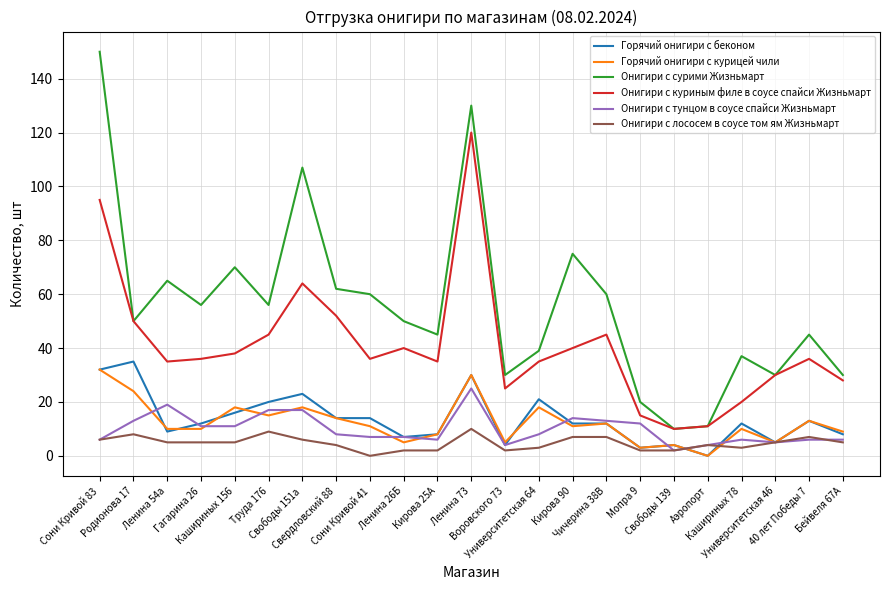

Which series has the largest total across all categories?

Онигири с сурими Жизньмарт